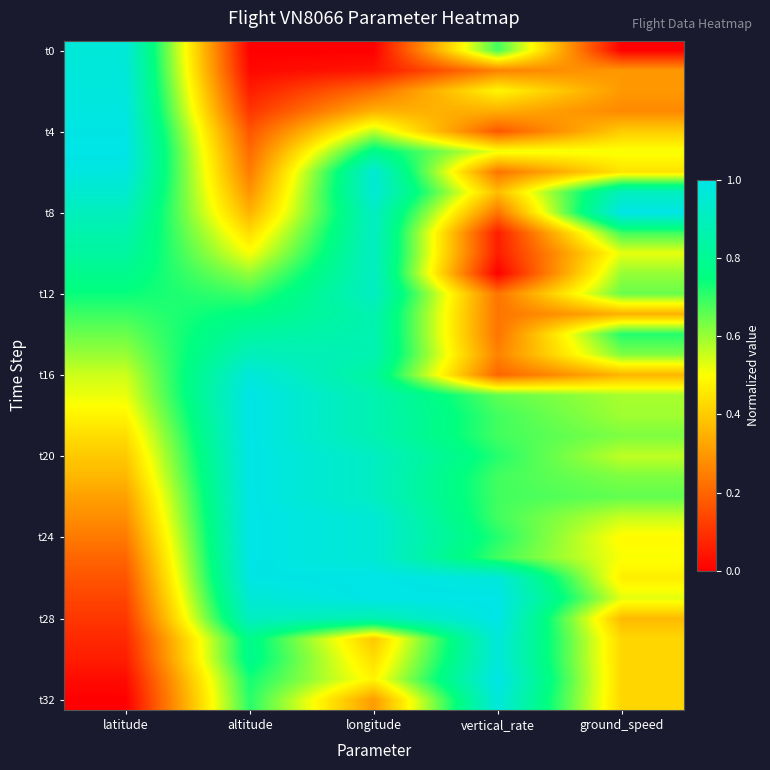

What is the spread (max minus min) of values at latitude?

1.0